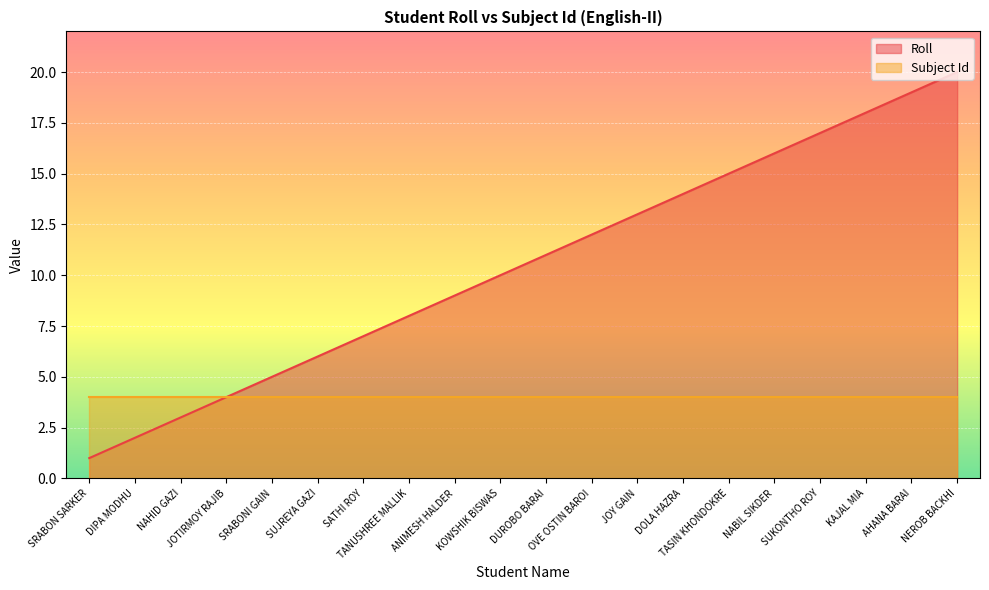

Reading left to right, list all the values displayed in this chart.

SRABON SARKER=1	DIPA MODHU=2	NAHID GAZI=3	JOTIRMOY RAJIB=4	SRABONI GAIN=5	SUJREYA GAZI=6	SATHI ROY=7	TANUSHREE MALLIK=8	ANIMESH HALDER=9	KOWSHIK BISWAS=10	DUROBO BARAI=11	OVE OSTIN BAROI=12	JOY GAIN=13	DOLA HAZRA=14	TASIN KHONDOKRE=15	NABIL SIKDER=16	SUKONTHO ROY=17	KAJAL MIA=18	AHANA BARAI=19	NEROB BACKHI=20